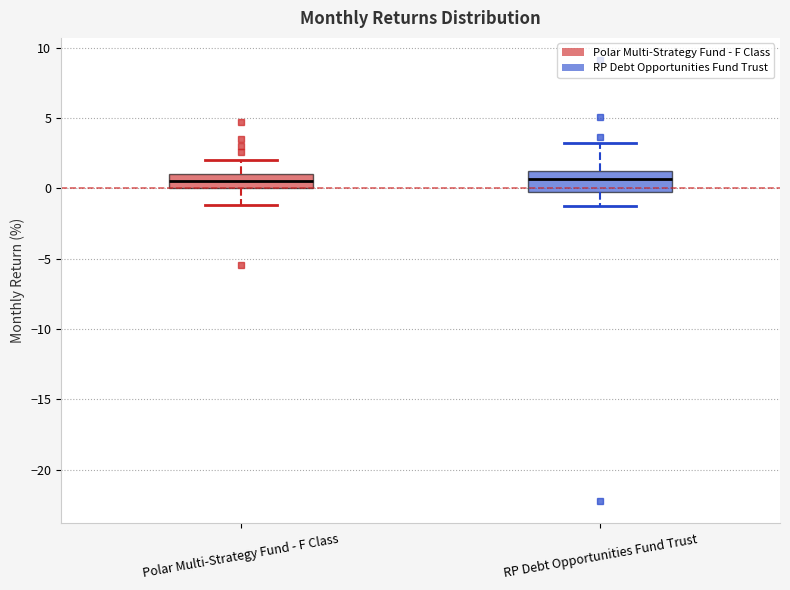

Where does the lower whisker of the box for Polar Multi-Strategy Fund - F Class end on the y-axis? The values are not printed on the chart, so give them approximately, as read against the axis.

-1.0